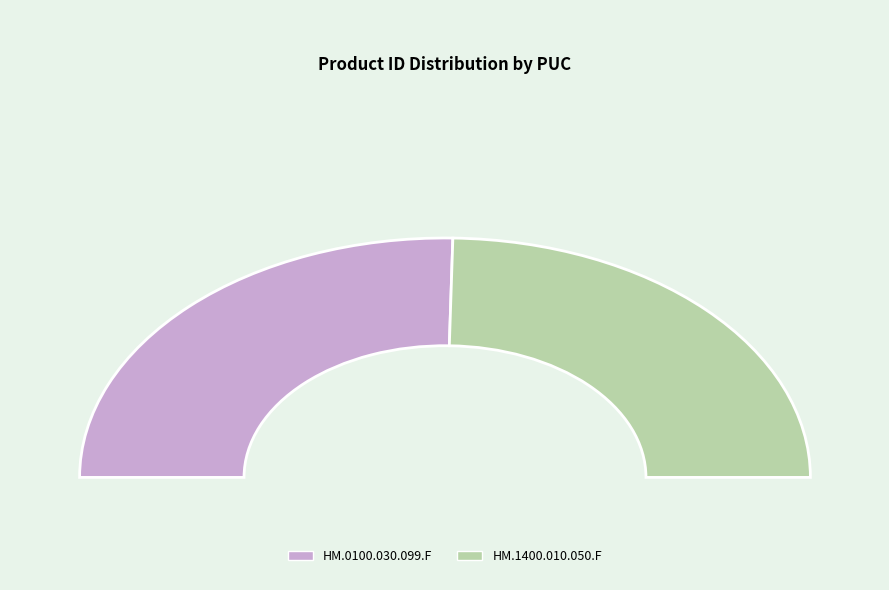

Rank the categories by value from lowest to highest.

HM.1400.010.050.F, HM.0100.030.099.F